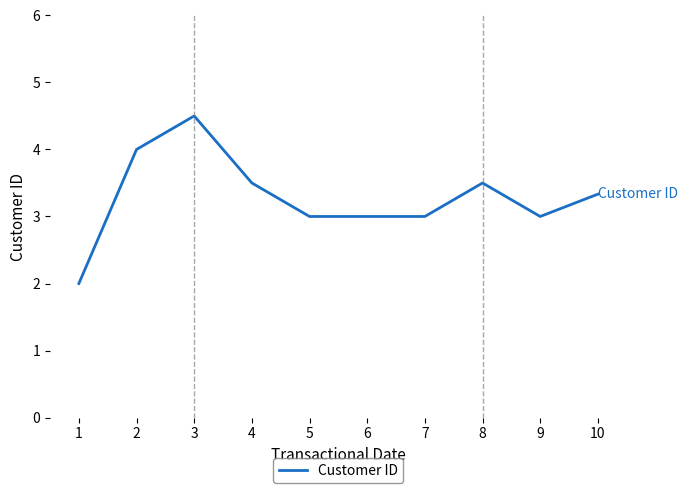

What is the minimum value shown in the chart?

2.0